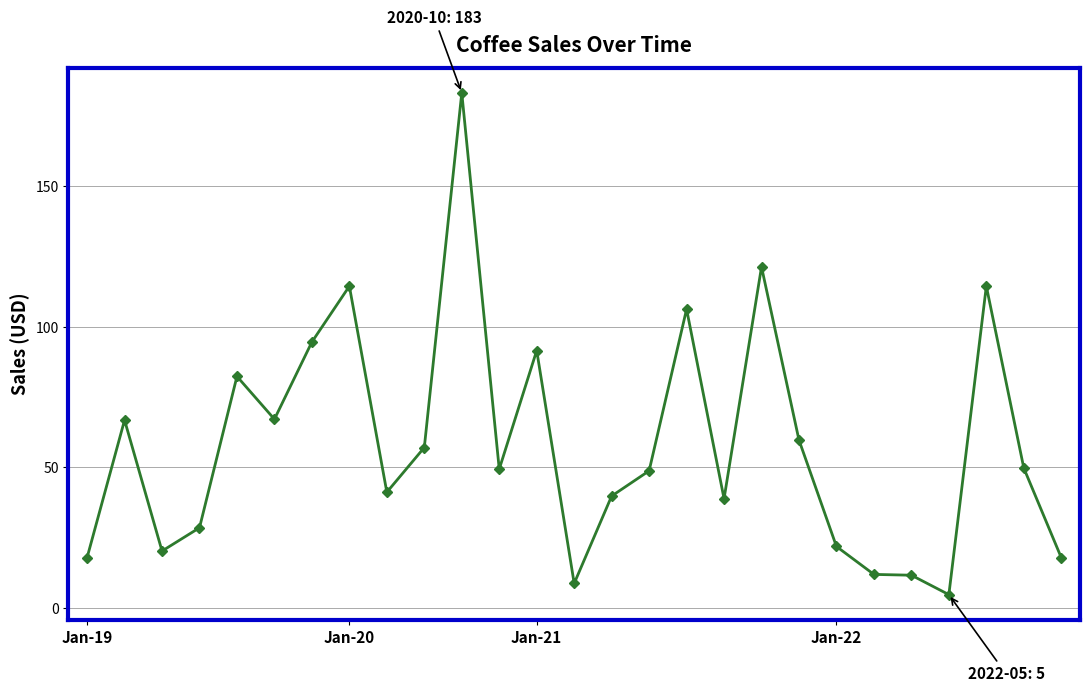

True or false: the data has more than 1 interior local peaks.

True